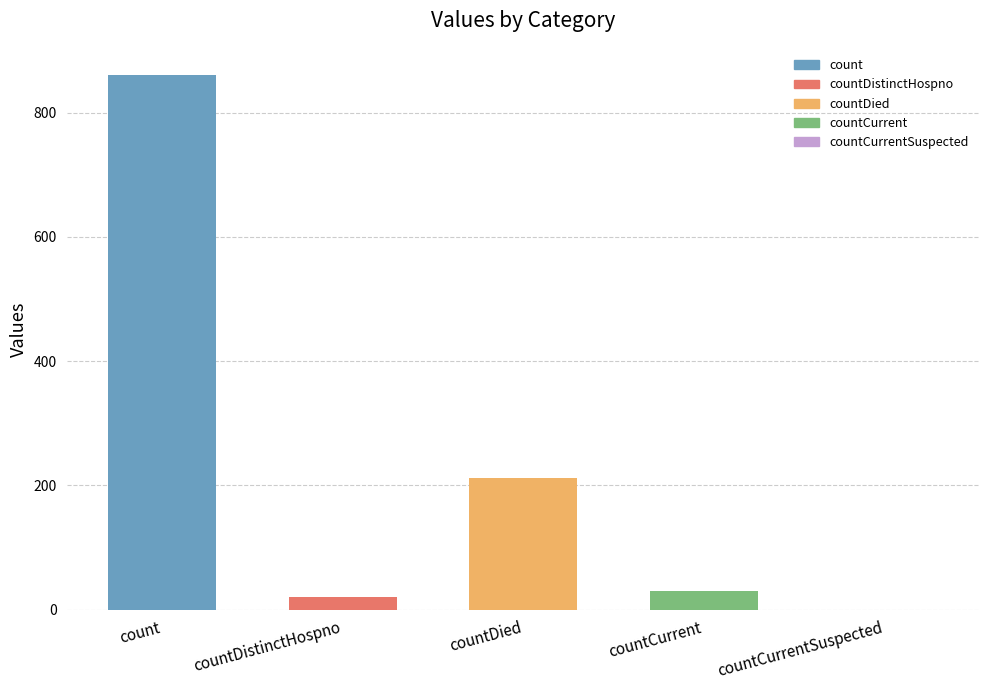

What is the sum of all values?

1124